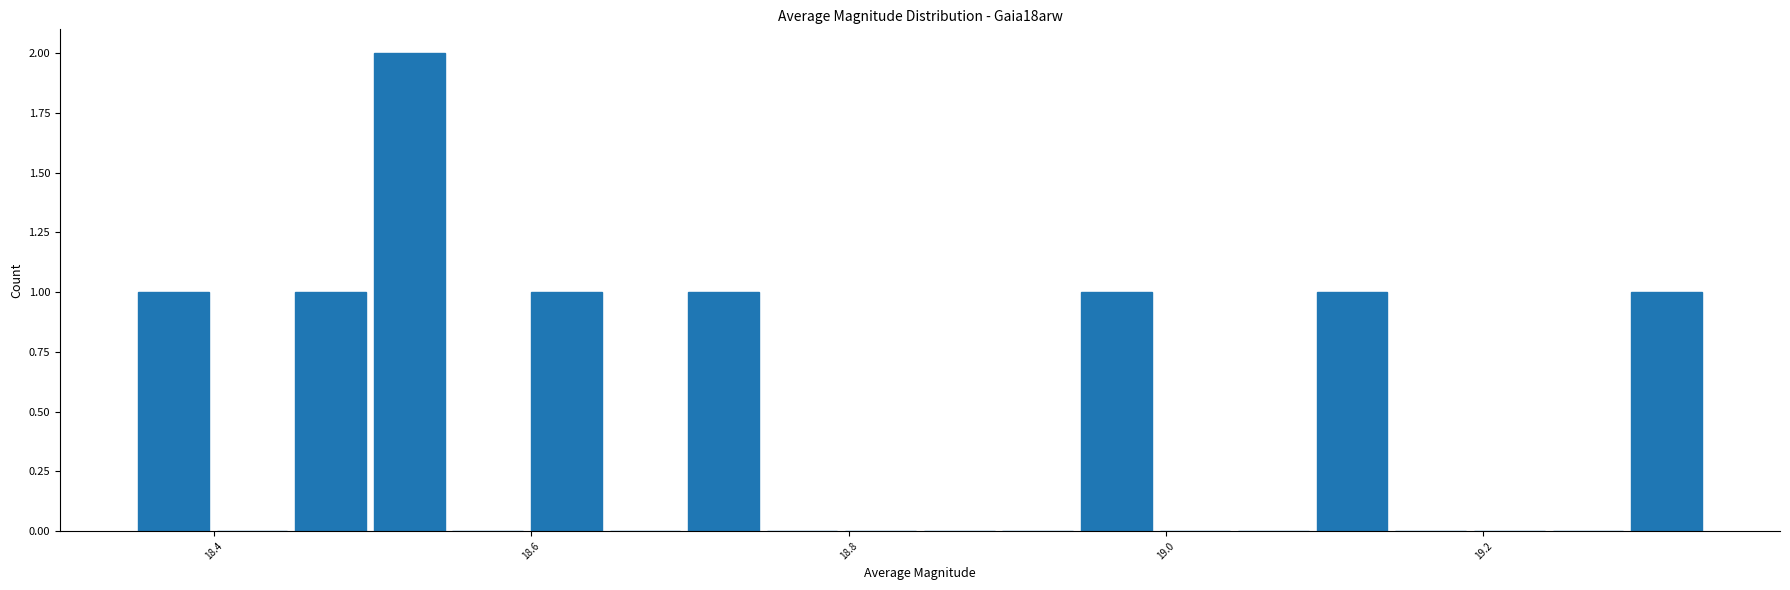

Around what value on the x-axis is the tallest bar? Give the approximate position of its centre, as read against the axis.

18.52